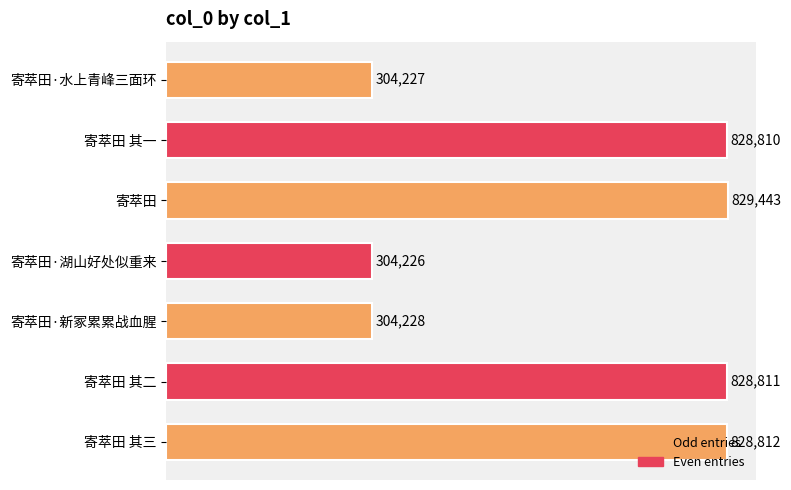

Which has a higher value, 寄萃田 其一 or 寄萃田·新冢累累战血腥?

寄萃田 其一